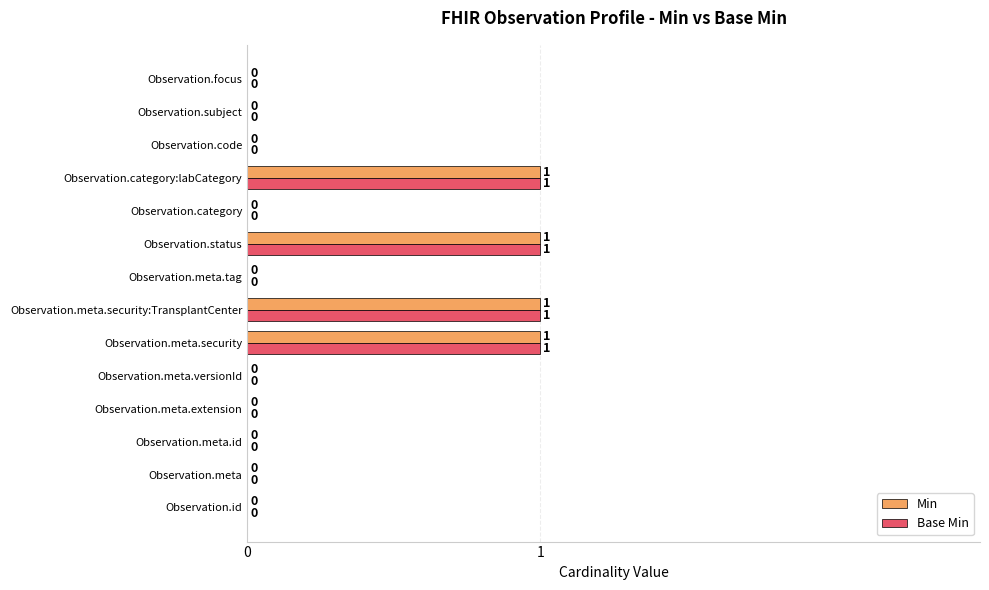

Is it true that Min equals 1 at Observation.status?

True